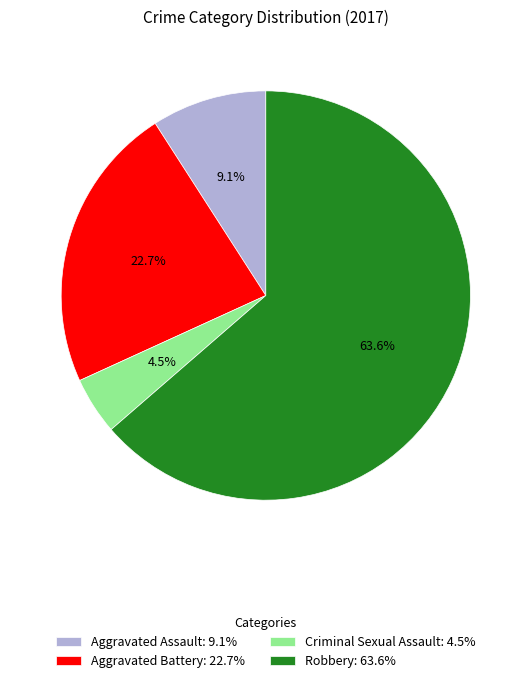

To the nearest percent, what portion does Aggravated Assault represent?

9%